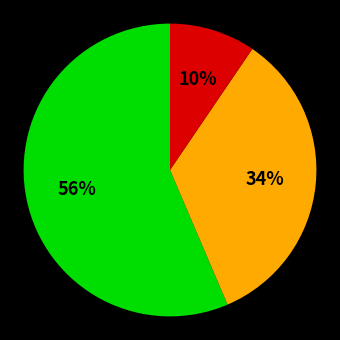

To the nearest percent, what is the average slice percentage?

33%